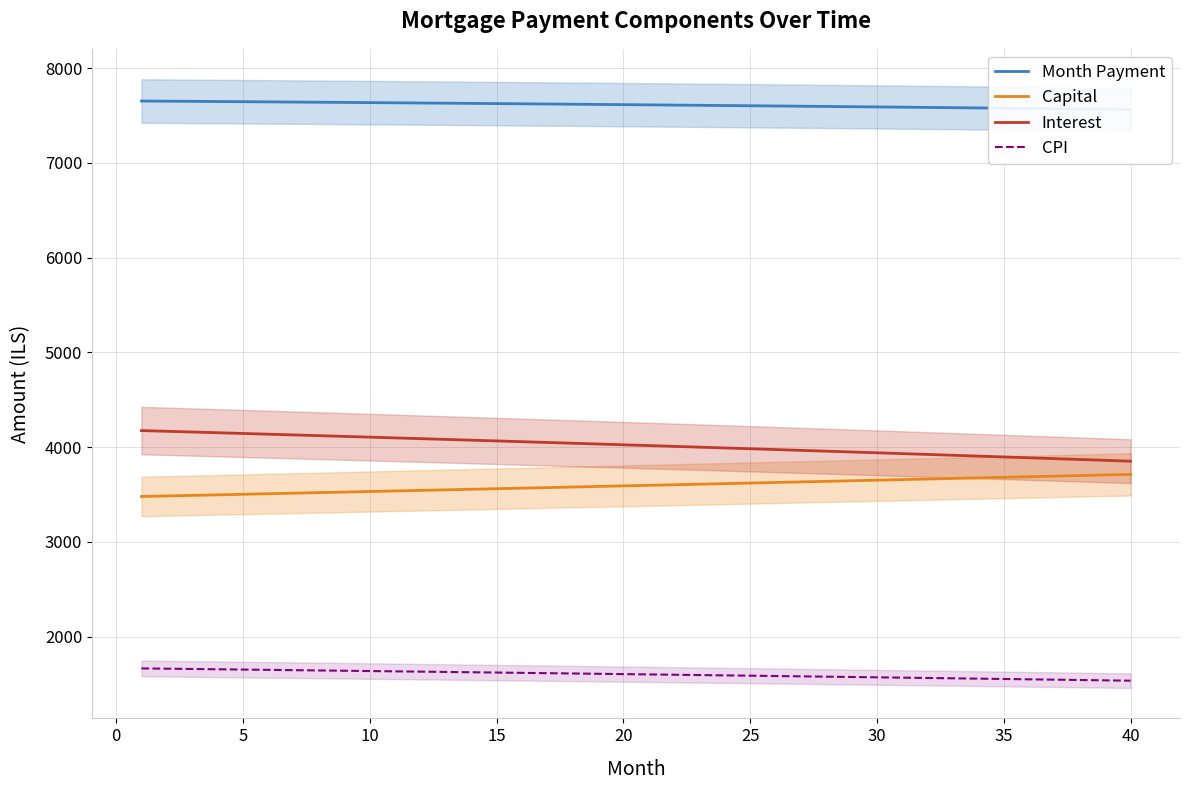

True or false: Capital and CPI cross at least once.

False